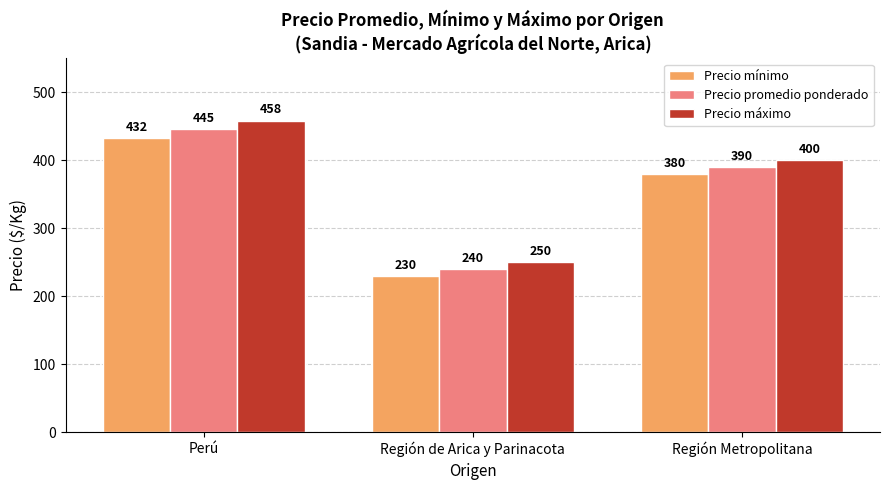

What is the maximum value for Precio mínimo?

432.3